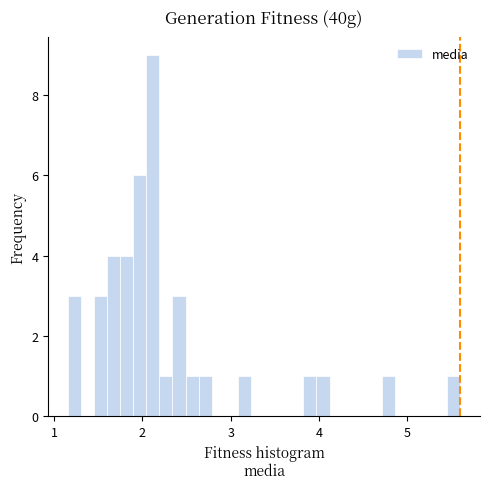

Read against the x-axis, roughly where is the centre of the tallest bar?

2.1